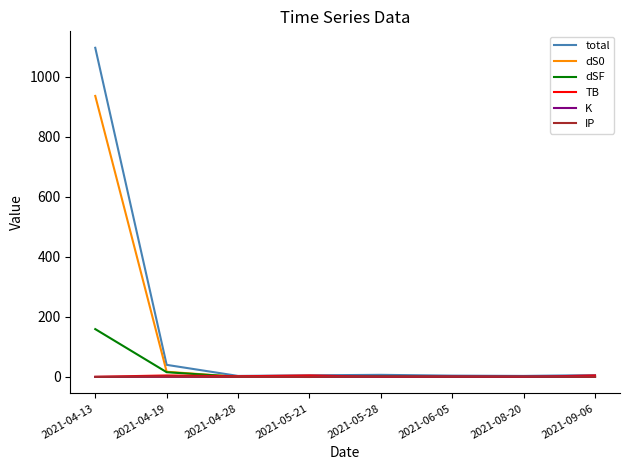

What is the difference between the second highest and second lowest values in the dS0 series?

17.3